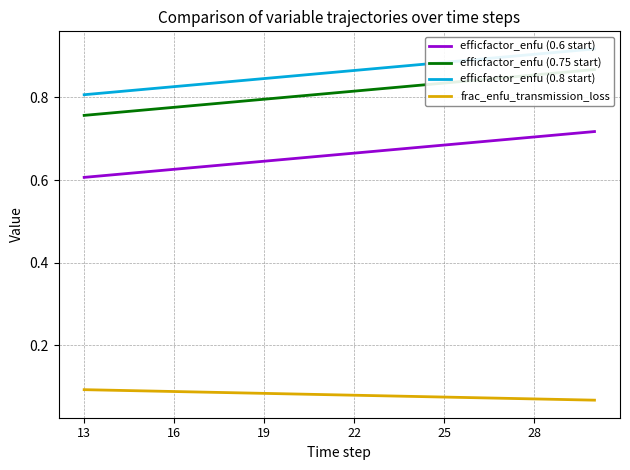

What is the maximum value shown in the chart?

0.9